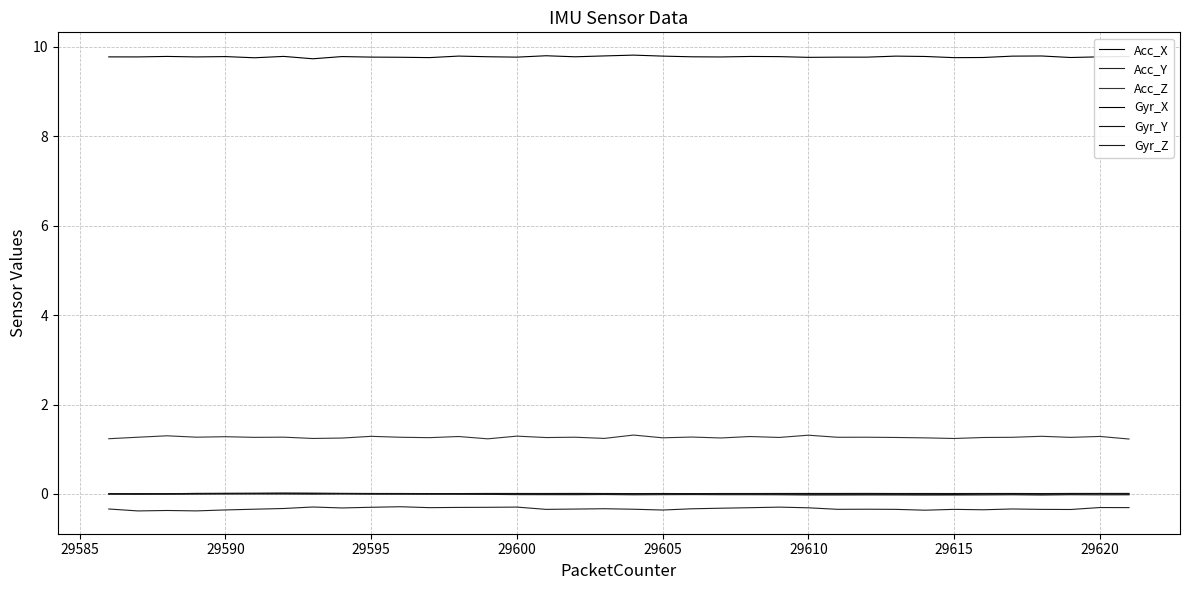

How many lines are shown in the chart?

6